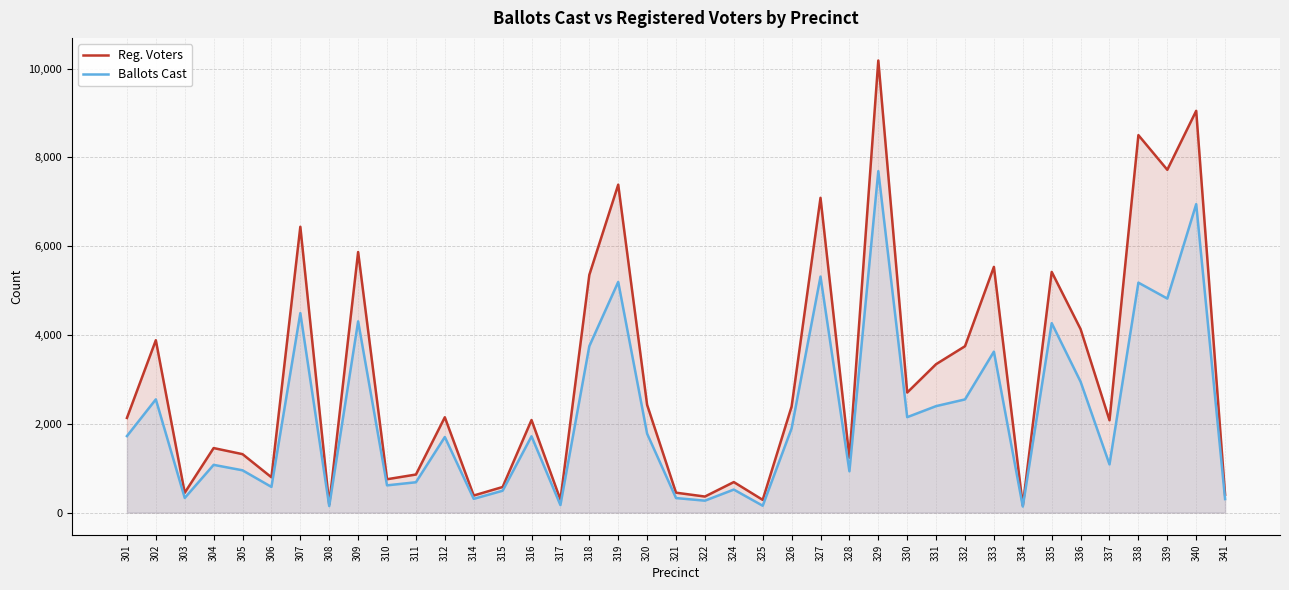

What are all the series names shown in the legend?

Reg. Voters, Ballots Cast